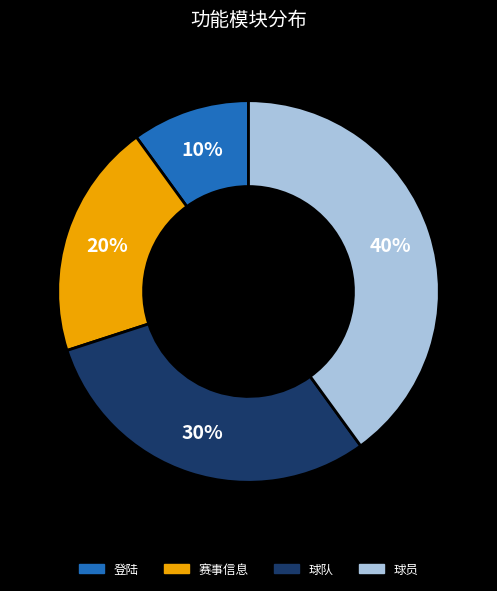

Is there any slice that represents more than half of the pie?

No